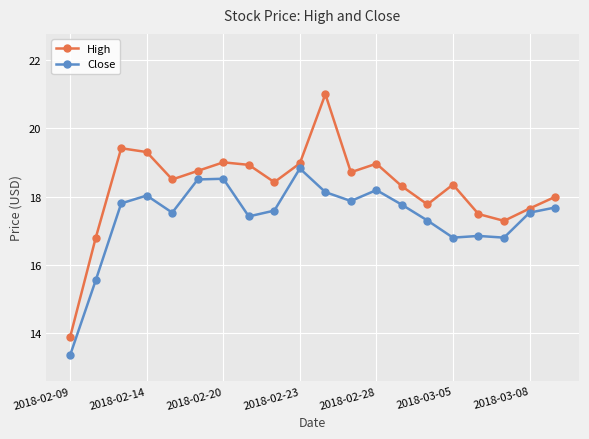

What is the maximum value for High?

21.0